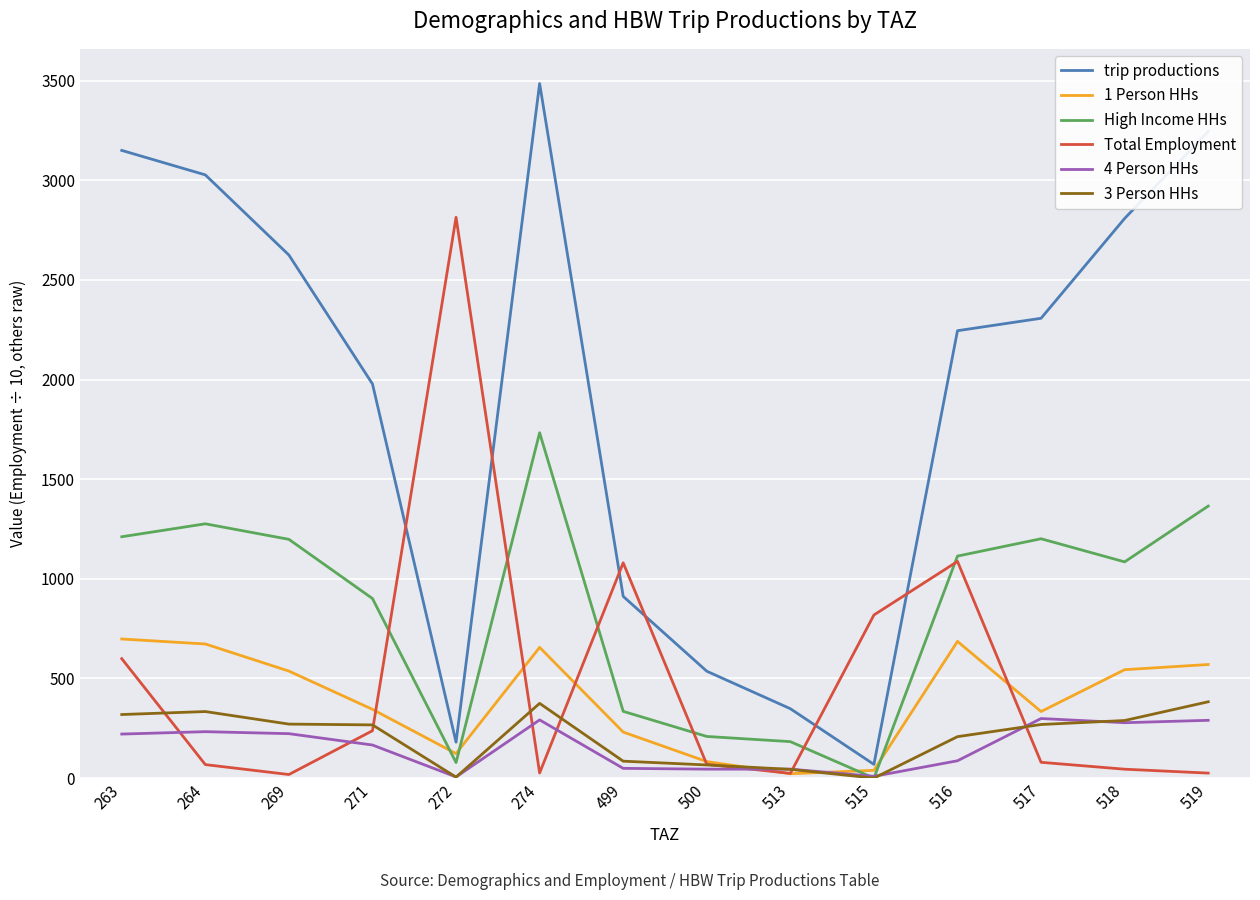

Does the chart have visible grid lines?

Yes